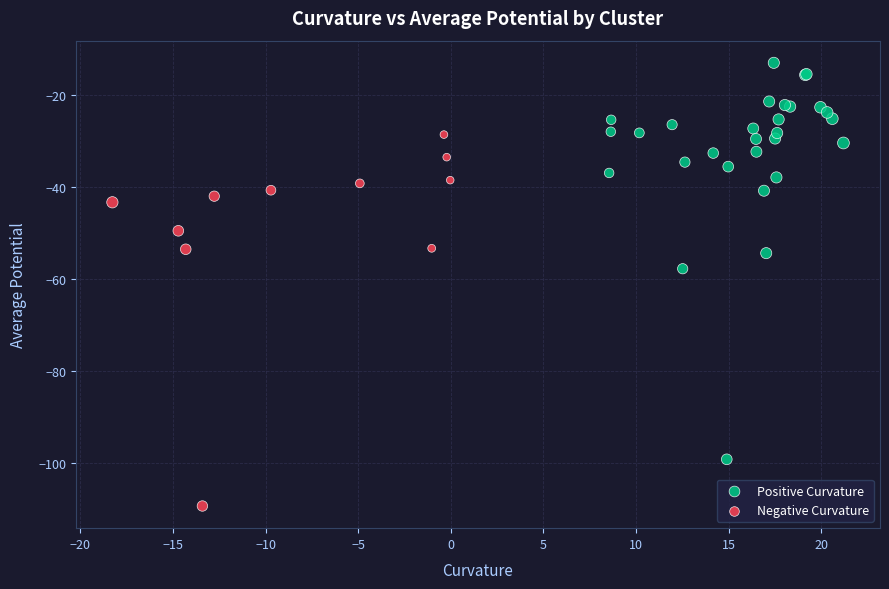

Which series reaches the minimum Y coordinate?

Negative Curvature